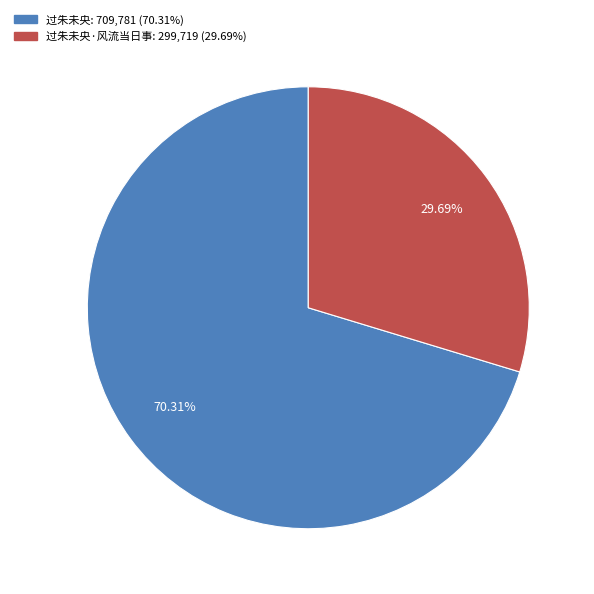

Does any single category account for the majority?

Yes